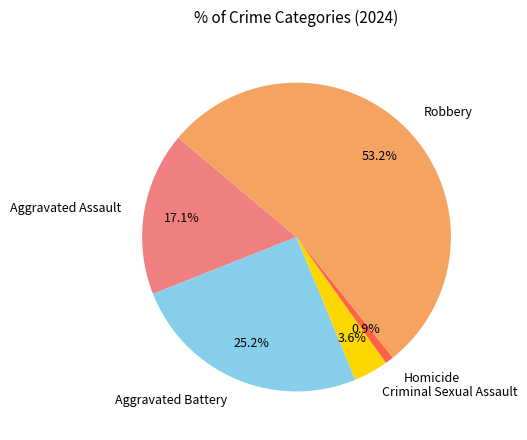

Combined, what portion of the pie is Aggravated Battery and Aggravated Assault?

42.3%